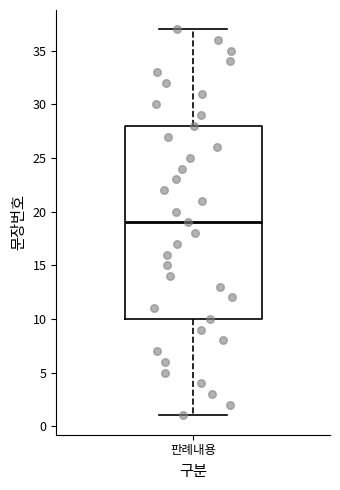

Read this box plot against the y-axis: the position of the median line, the range covered by the box, and the ends of both whiskers. The values are not printed on the chart, so give them approximately, as read against the axis.

median 19, box 10 to 28, whiskers 1 to 37